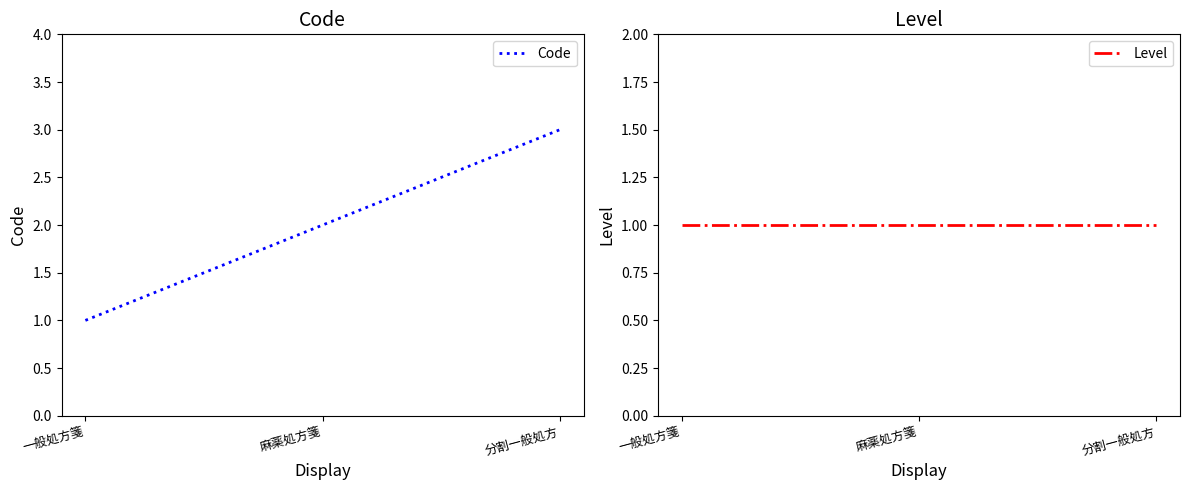

Which category has the highest value across all series?

分割一般処方